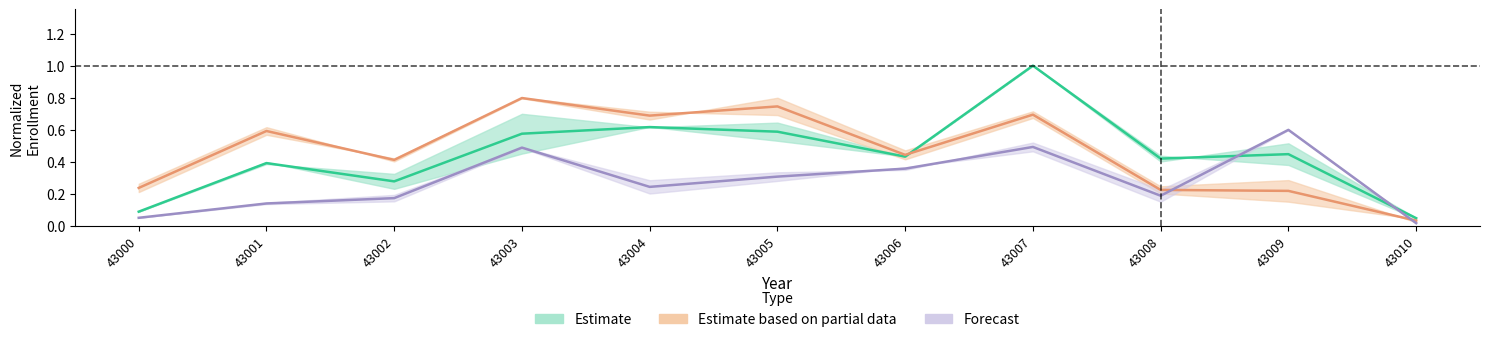

Is the value of University_SocialSci at 43009 greater than the value of Polytechnic_Engineering at 43001?

No